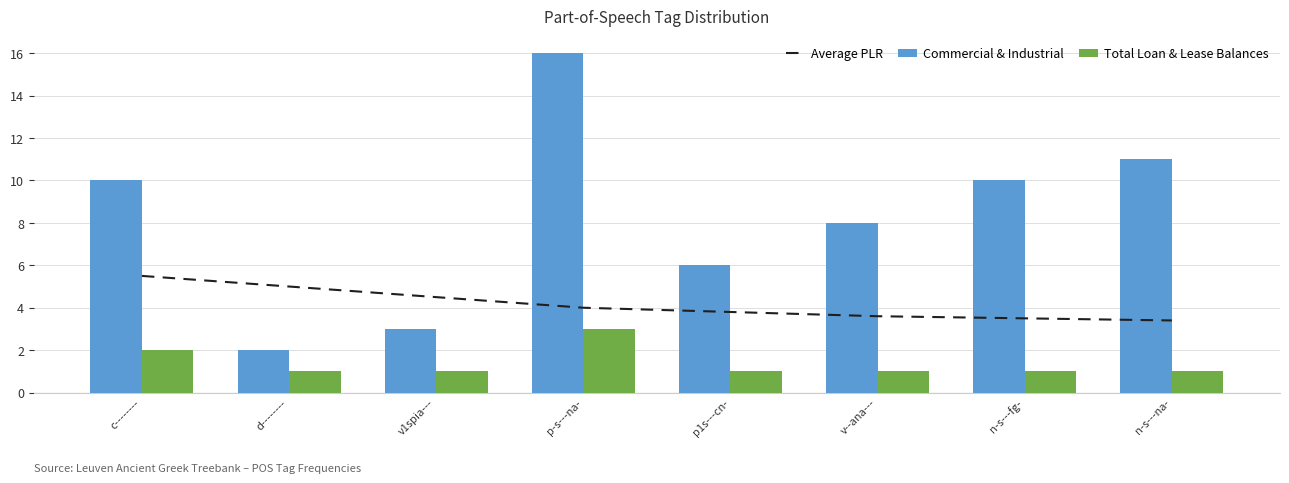

What is the minimum value for Commercial & Industrial?

2